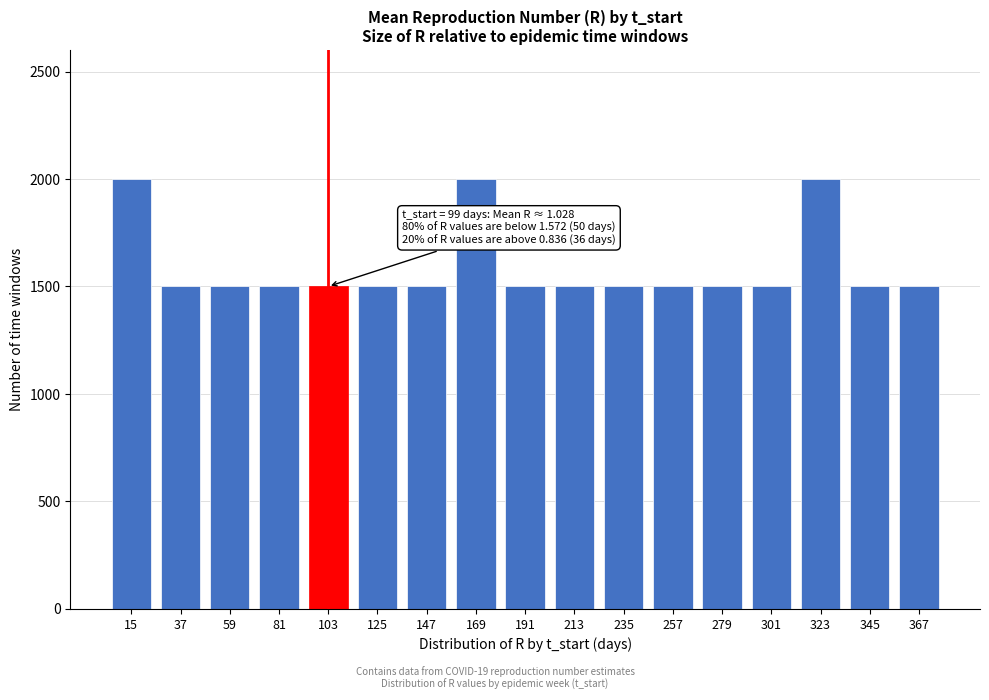

Reading left to right, transcribe all the data shown in this chart.

2000	1500	1500	1500	1500	1500	1500	2000	1500	1500	1500	1500	1500	1500	2000	1500	1500